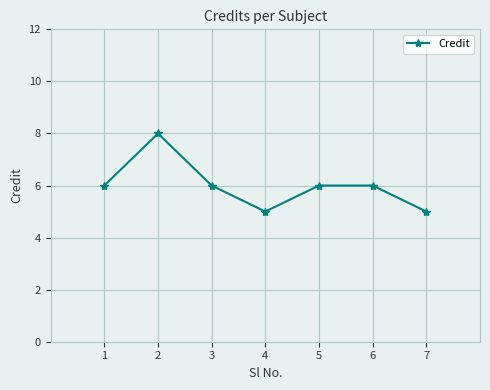

What is the average value?

6